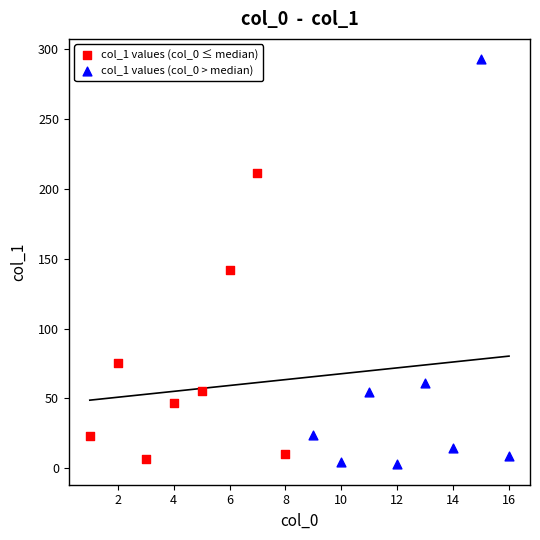

Which series reaches the maximum Y coordinate?

col_1 values (col_0 > median)